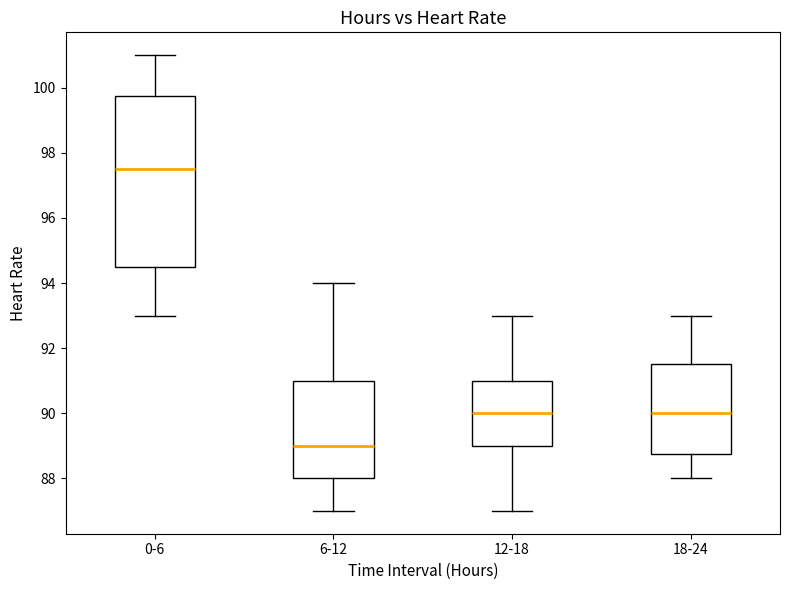

Where does the upper whisker of the box for 6-12 end on the y-axis? The values are not printed on the chart, so give them approximately, as read against the axis.

94.0